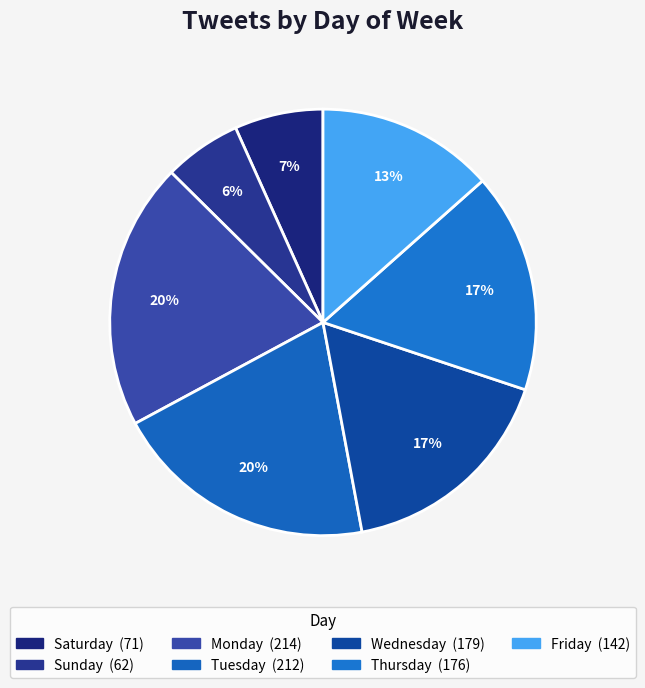

Rank the categories by value from lowest to highest.

Sunday, Saturday, Friday, Thursday, Wednesday, Tuesday, Monday